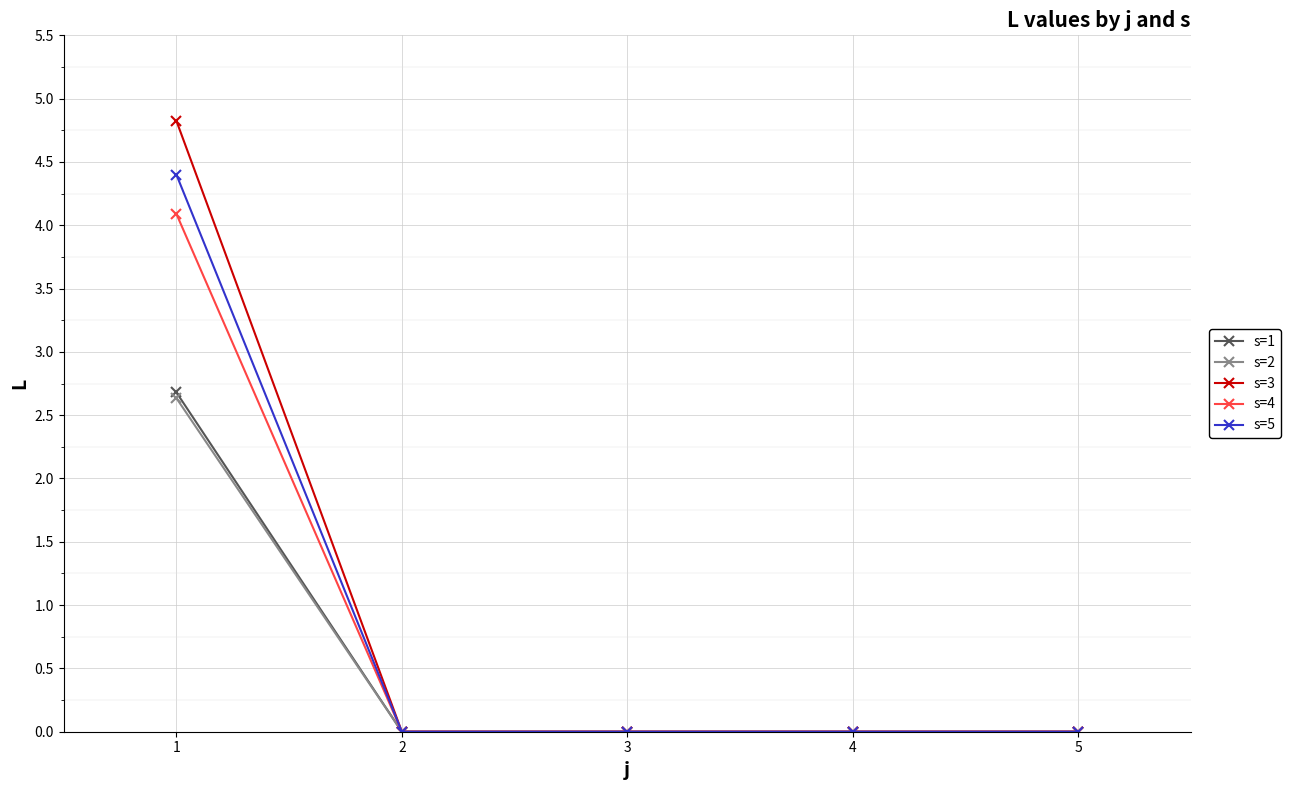

Does the chart display data point markers on the line(s)?

Yes